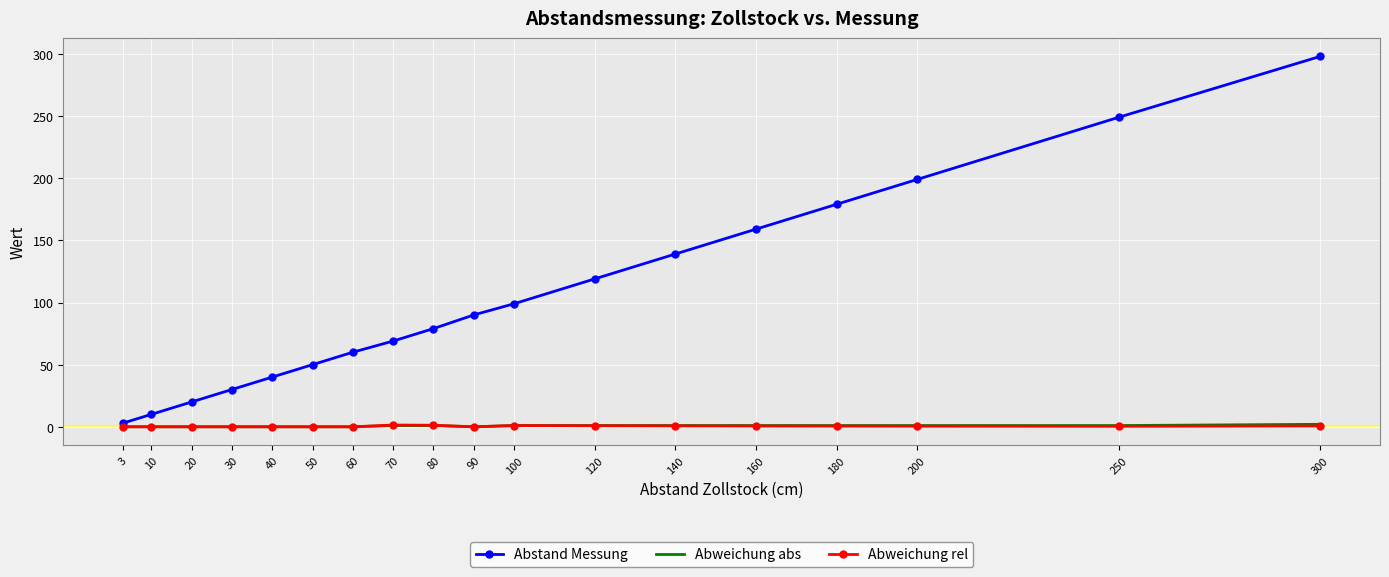

At which category is the sum across all series the highest?

300